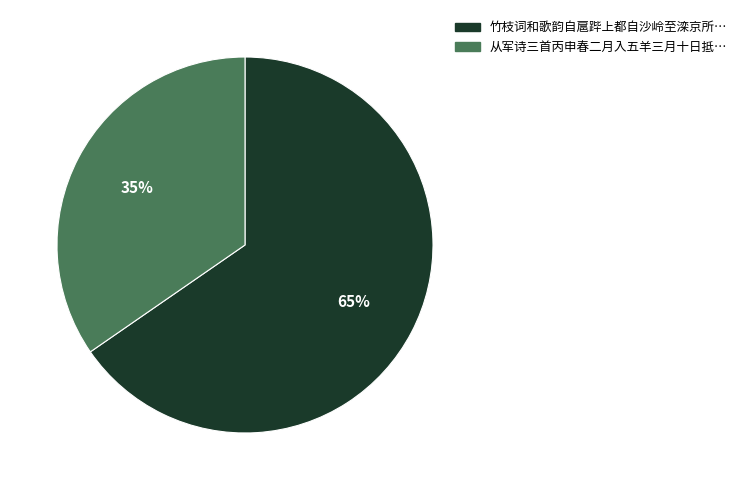

To the nearest percent, what is the average slice percentage?

50%